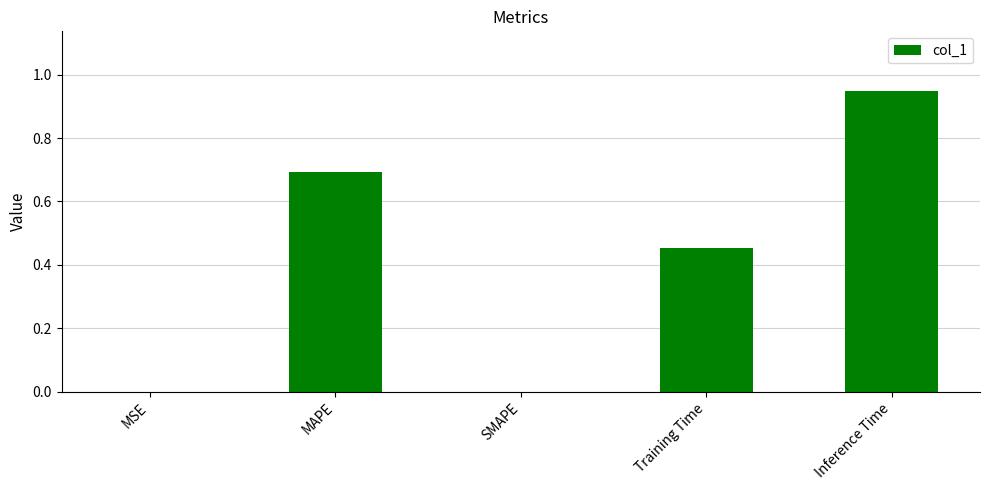

What is the sum of all values?

2.1